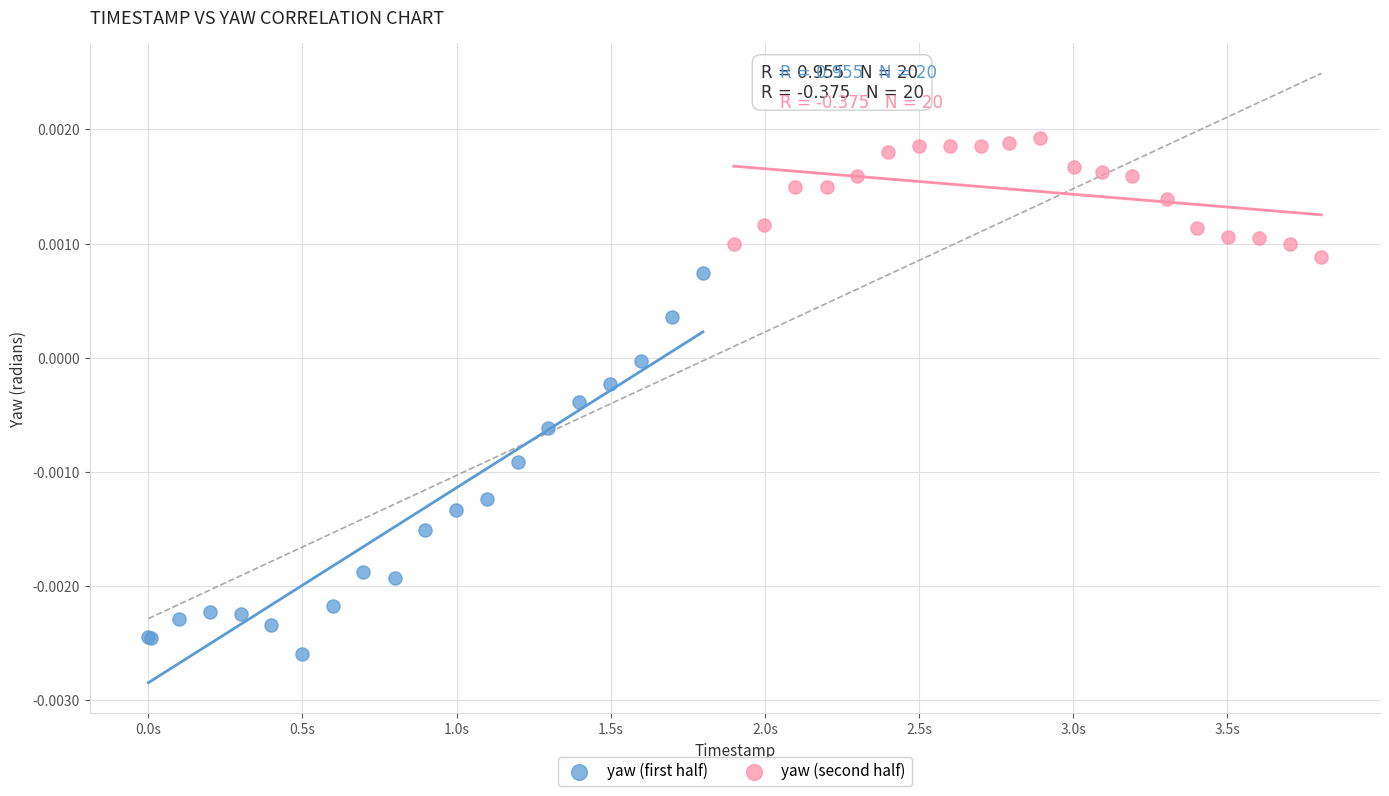

Which series reaches the minimum Y coordinate?

yaw (first half)